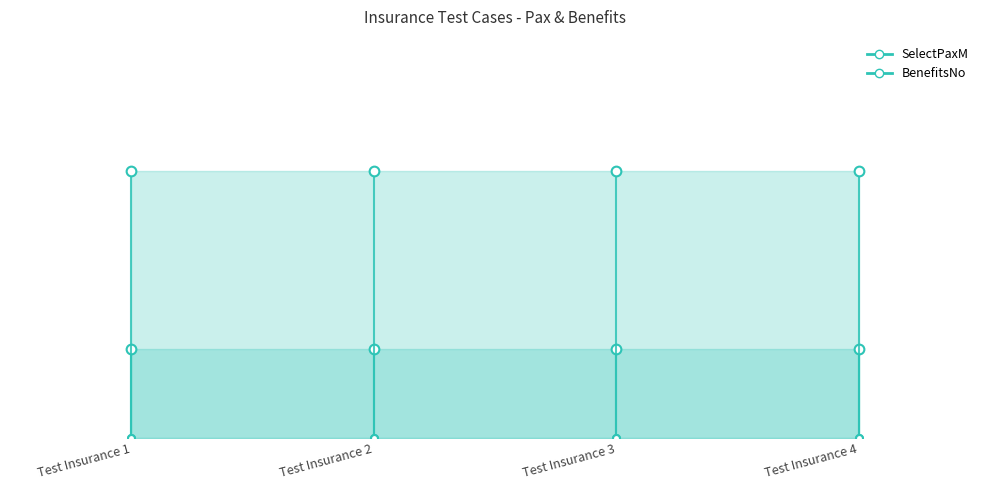

Rank the series at Test Insurance 1 from highest to lowest value.

SelectPaxM, BenefitsNo